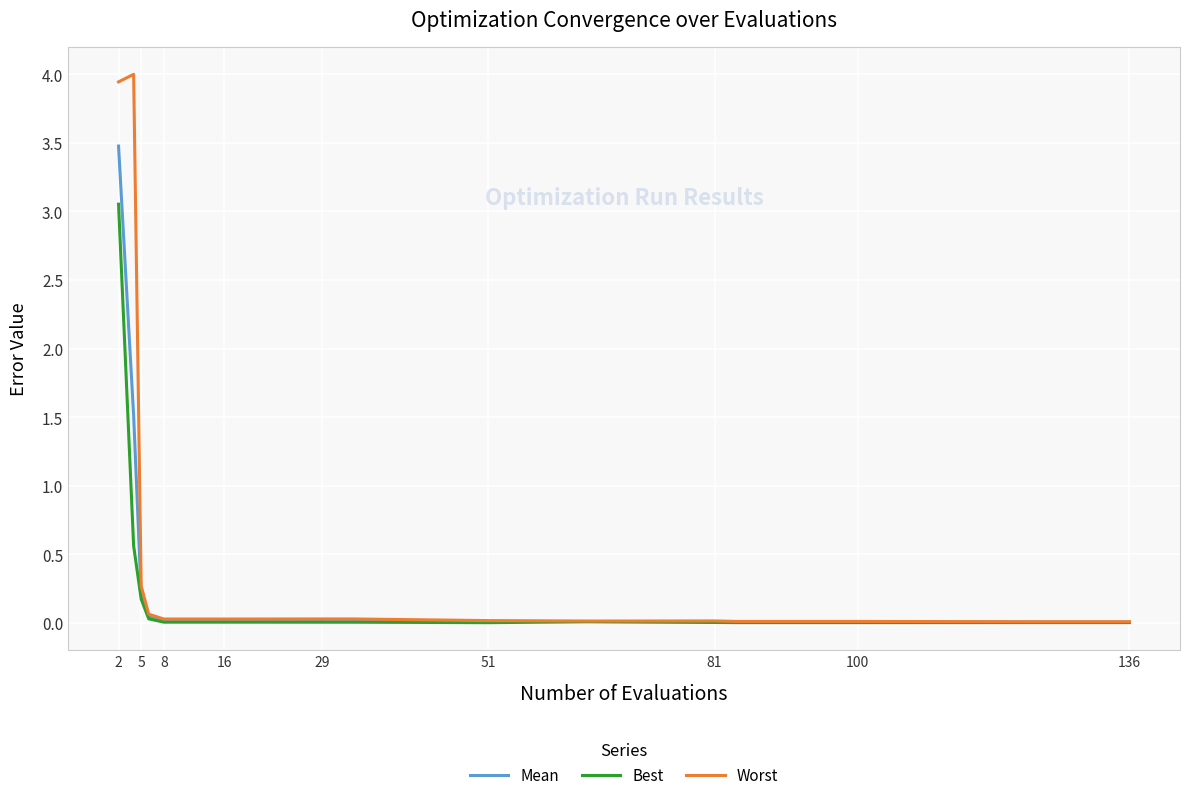

Is this an area chart (filled region under the line)?

No